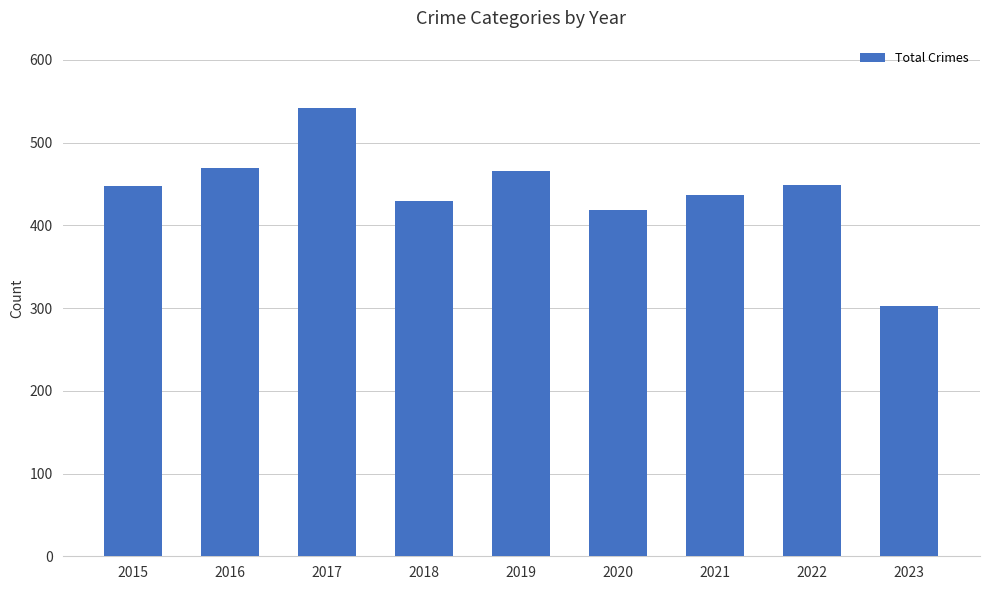

The value at 2021 is 162. True or false?

False